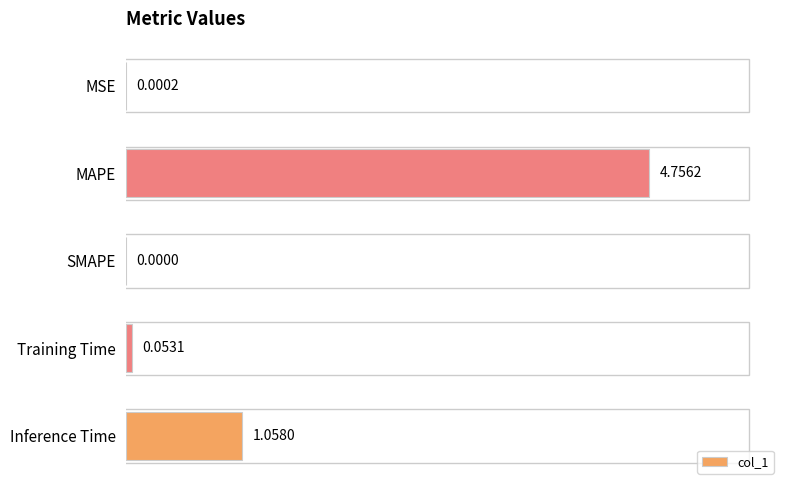

What is the change in value from MAPE to SMAPE?

-4.8